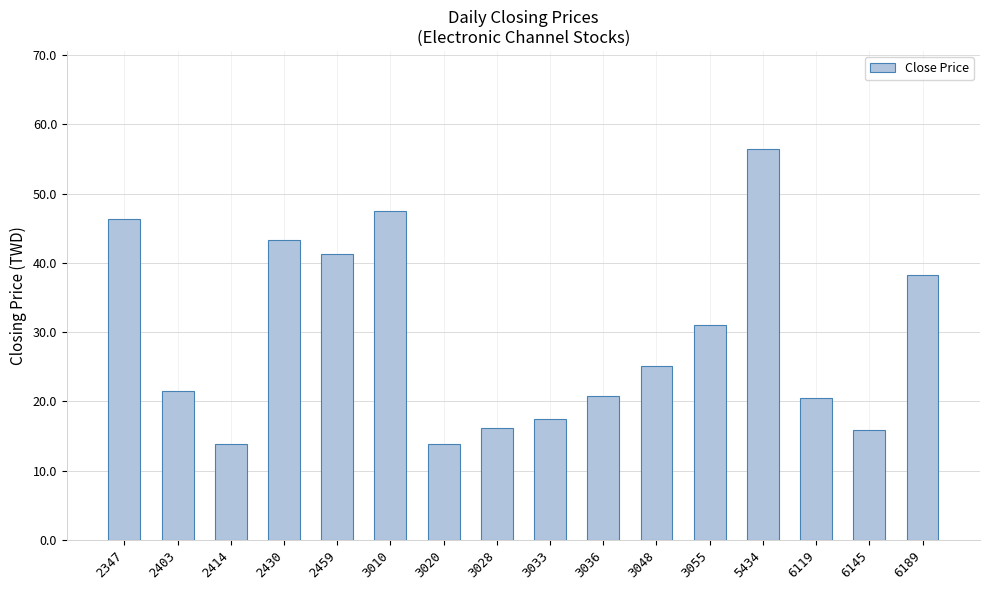

What is the sum of the values at 2459 and 5434?

97.8